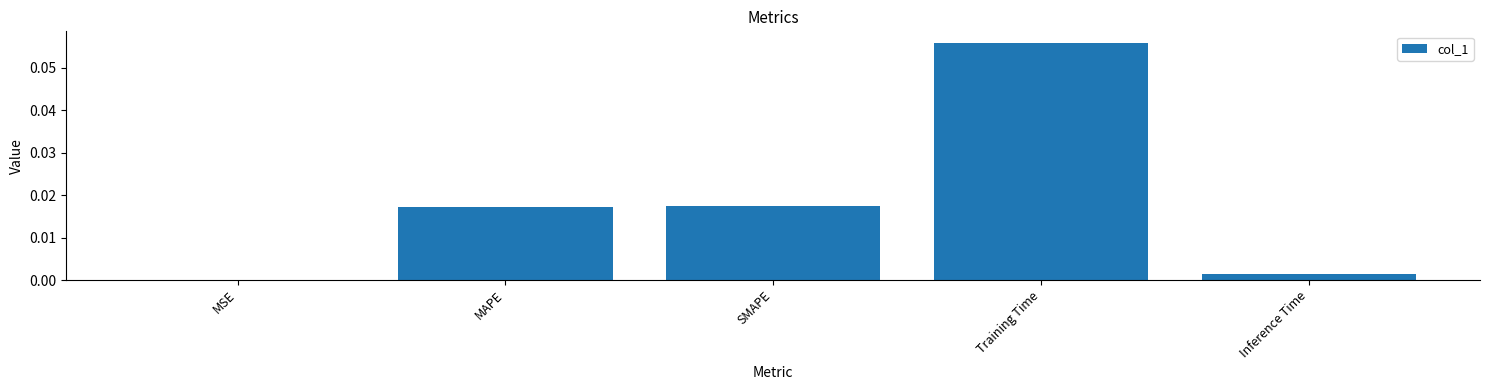

The value at Inference Time is 0.0. True or false?

True